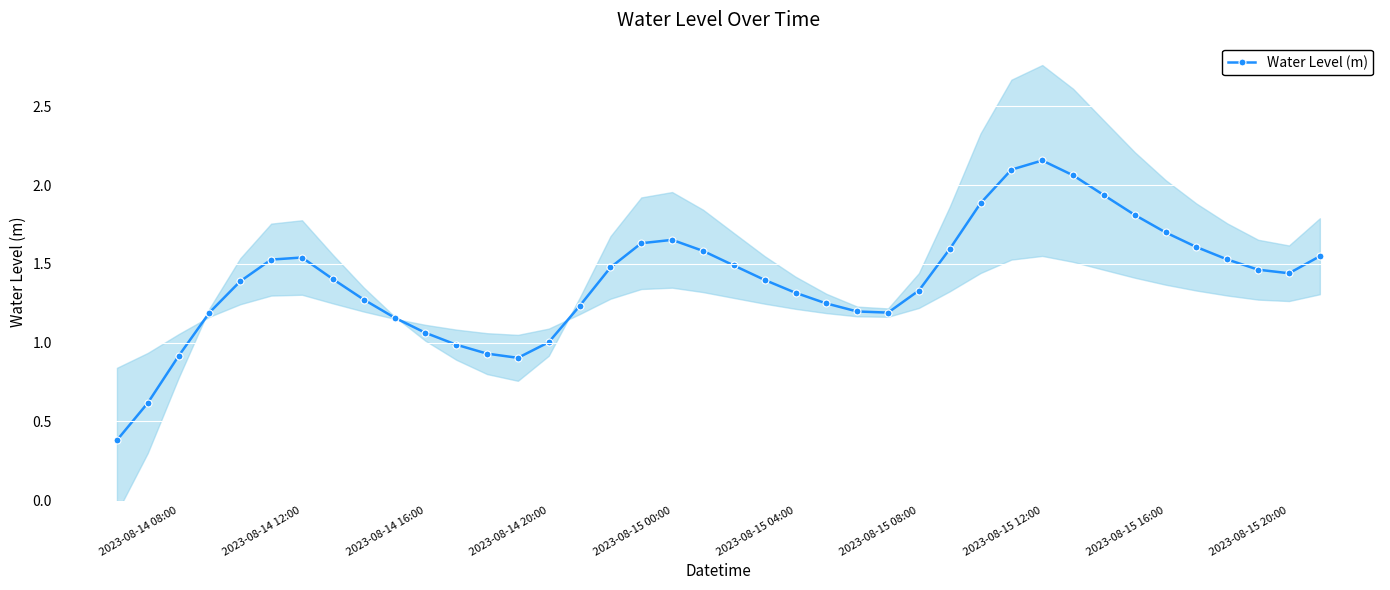

The value of Water Level (m) at 2023-08-15 04:00 is 0.4. True or false?

False